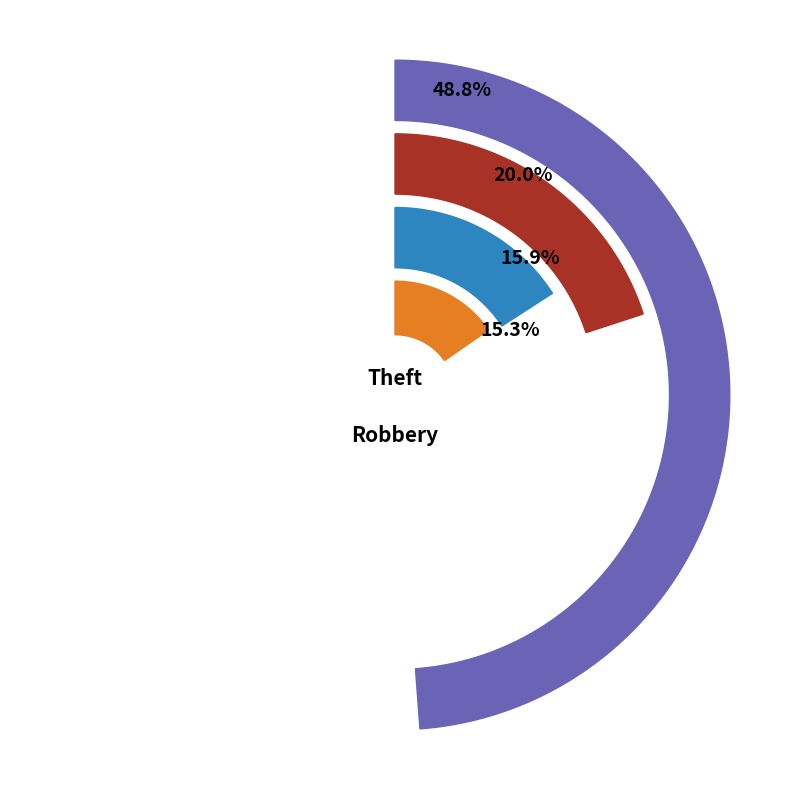

What is the largest slice in the pie chart?

Theft